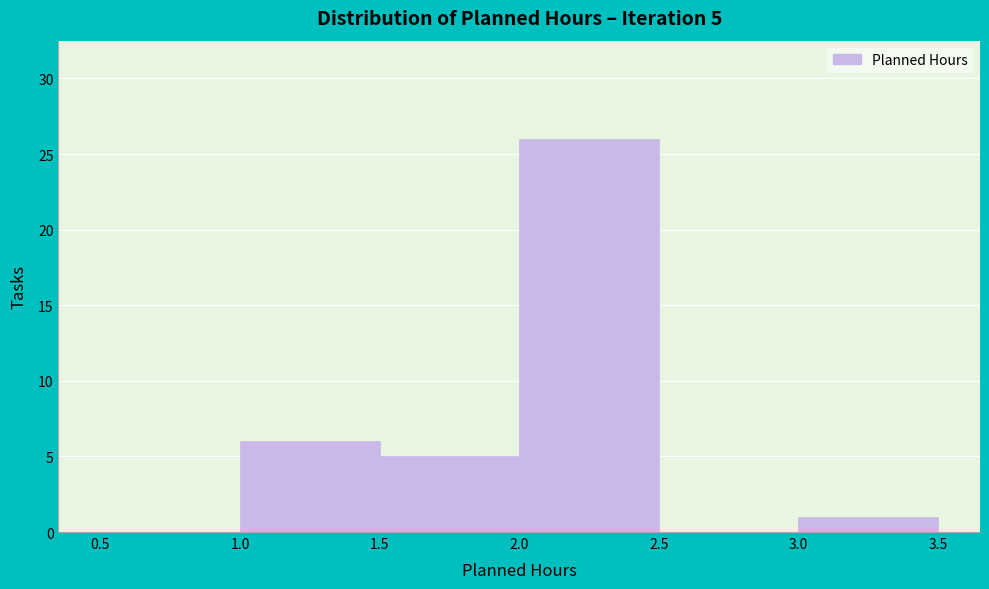

Which range on the x-axis has the tallest bar?

2.0 to 2.5